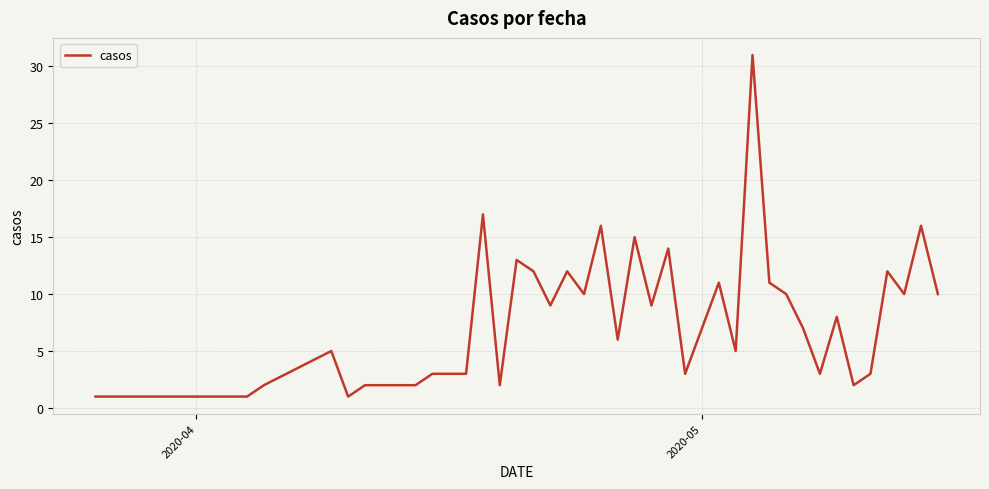

What is the greatest value displayed?

31